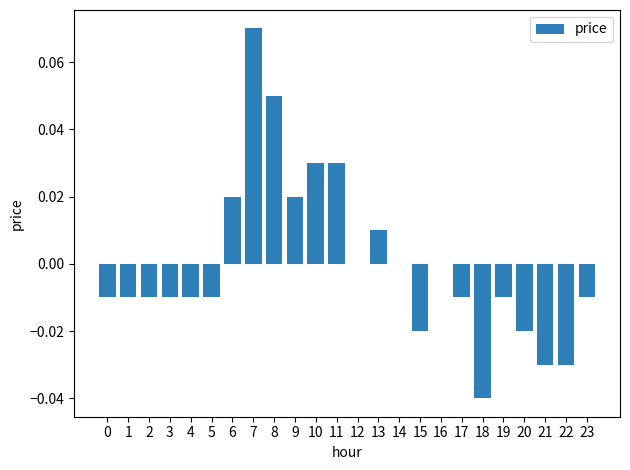

Which has a higher value, 19 or 21?

19